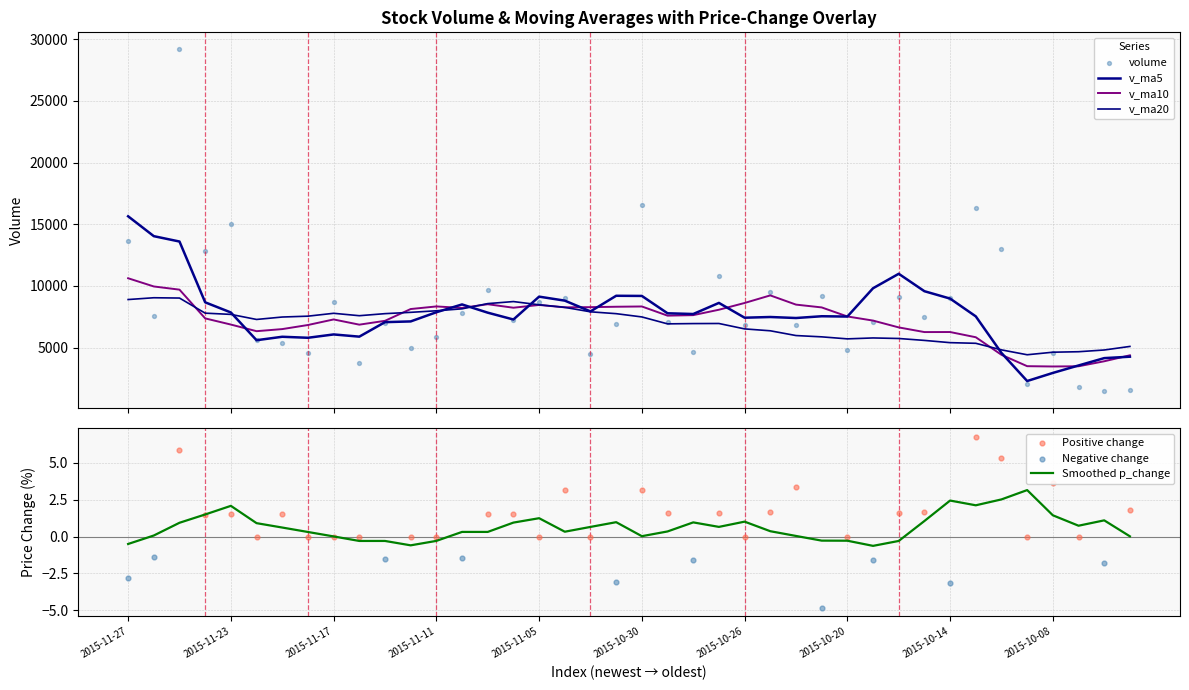

What is the maximum value for Smoothed p_change?

3.2